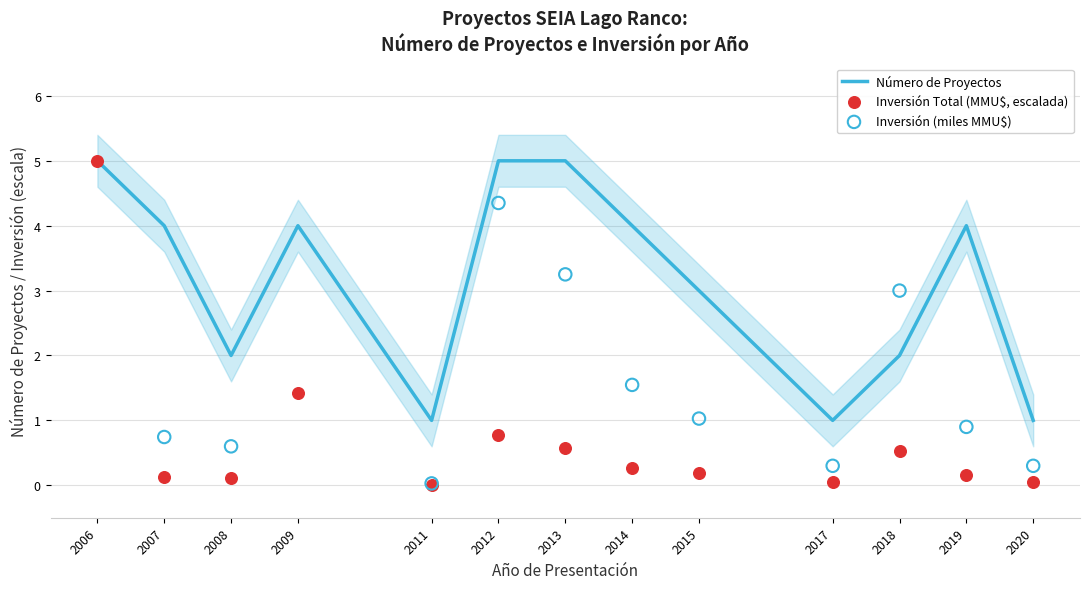

At how many categories does at least one series exceed 13?

1